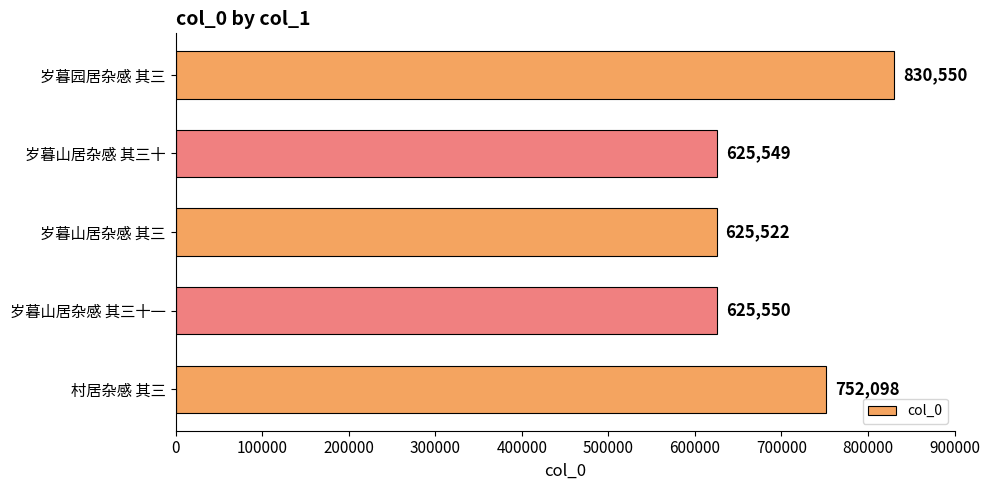

Reading top to bottom, what are all the values shown in this chart?

830550	625549	625522	625550	752098